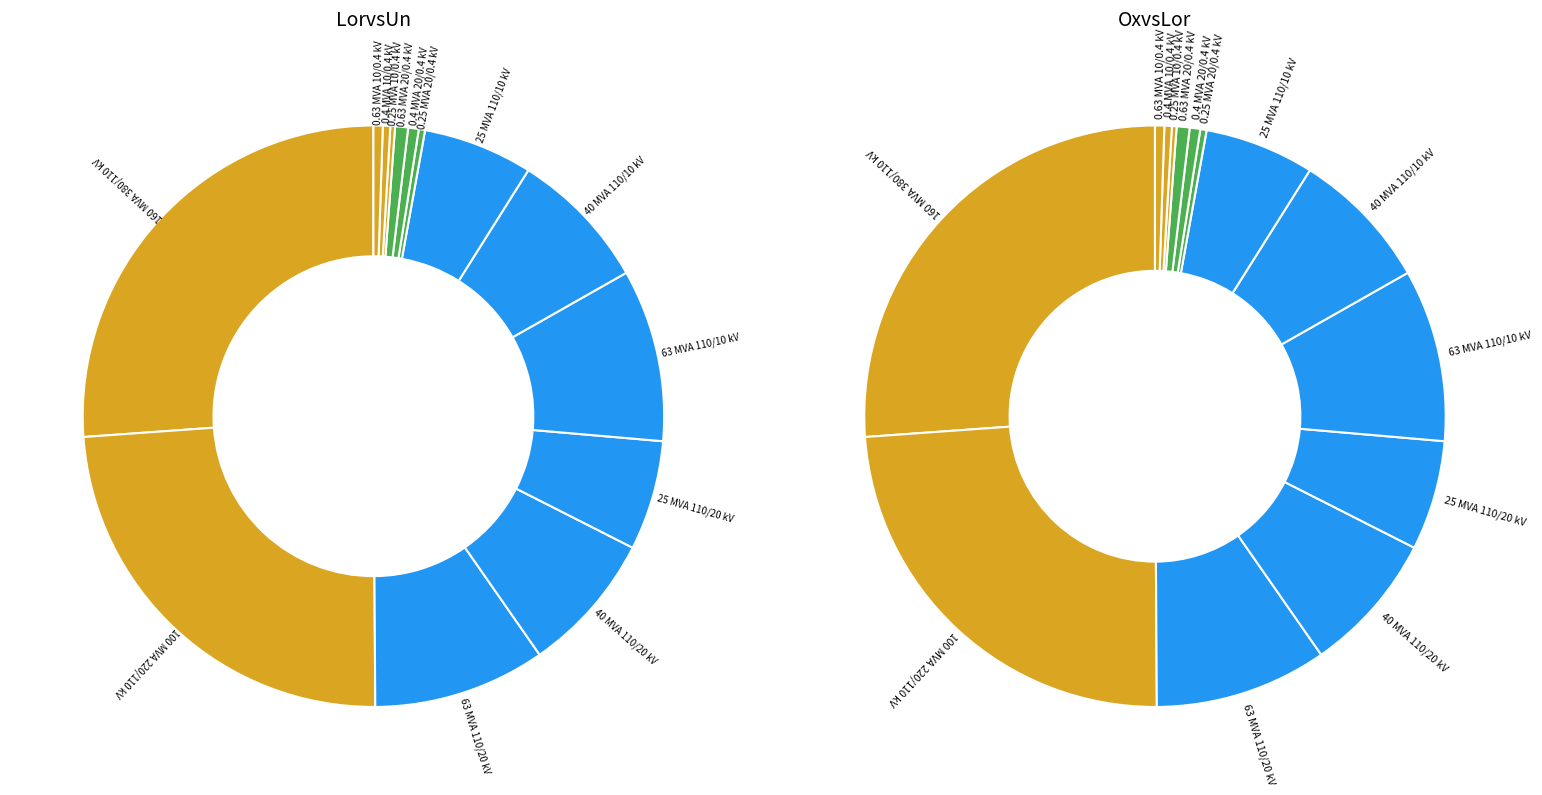

Is there a majority slice in this chart?

No